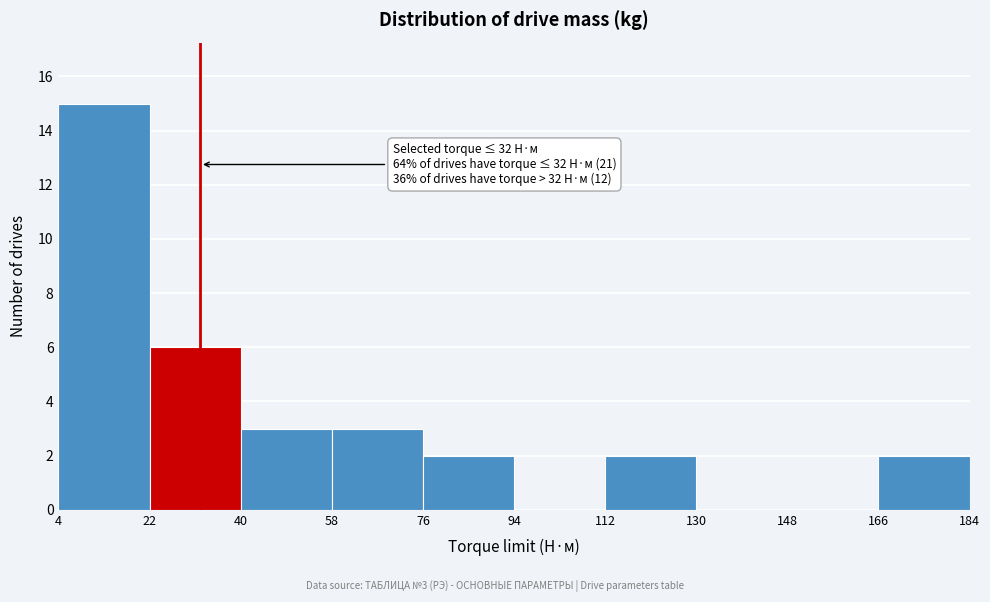

Over which range of the x-axis is the bar tallest?

4 to 22